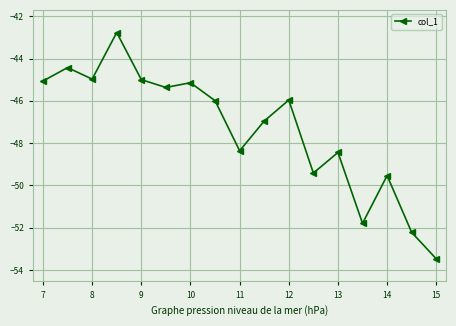

What is the difference between the maximum and minimum values?

10.7